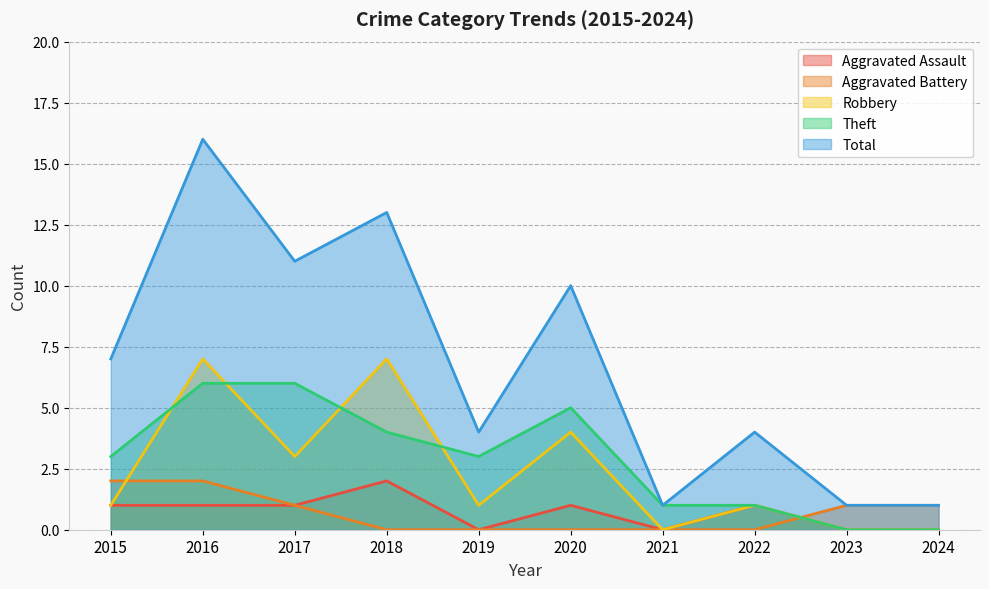

How many data points does each series have?

10